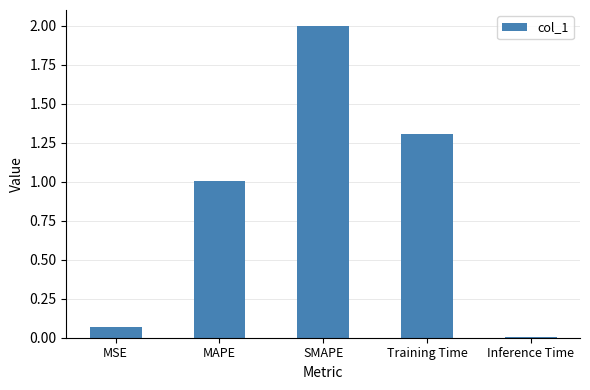

How many data points are above 1?

3